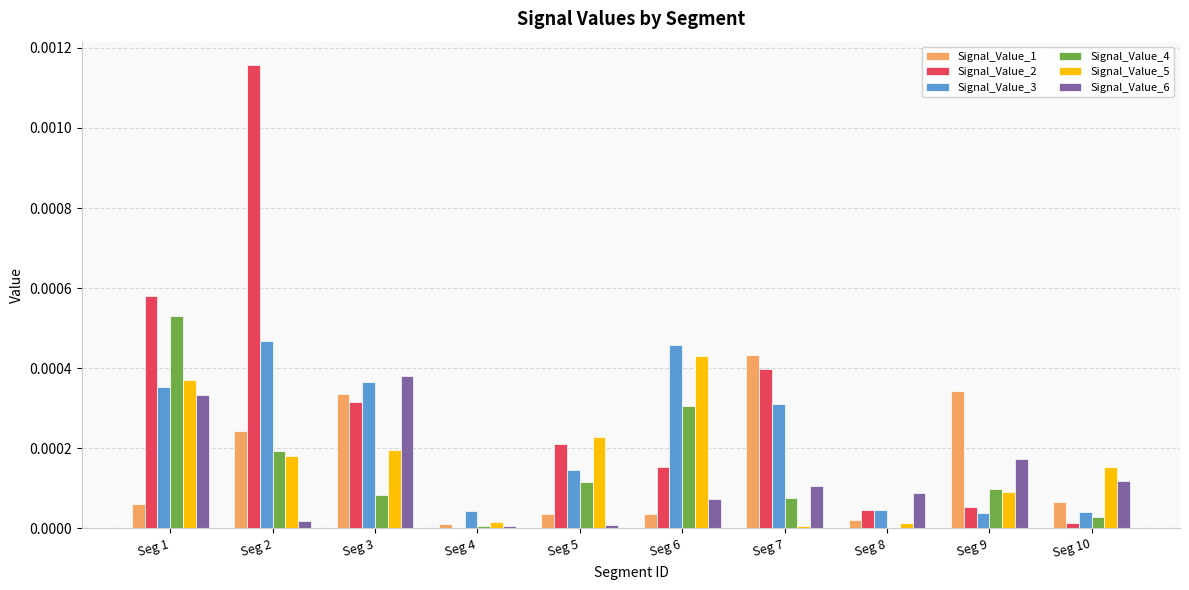

Which category has the highest value across all series?

Seg 2